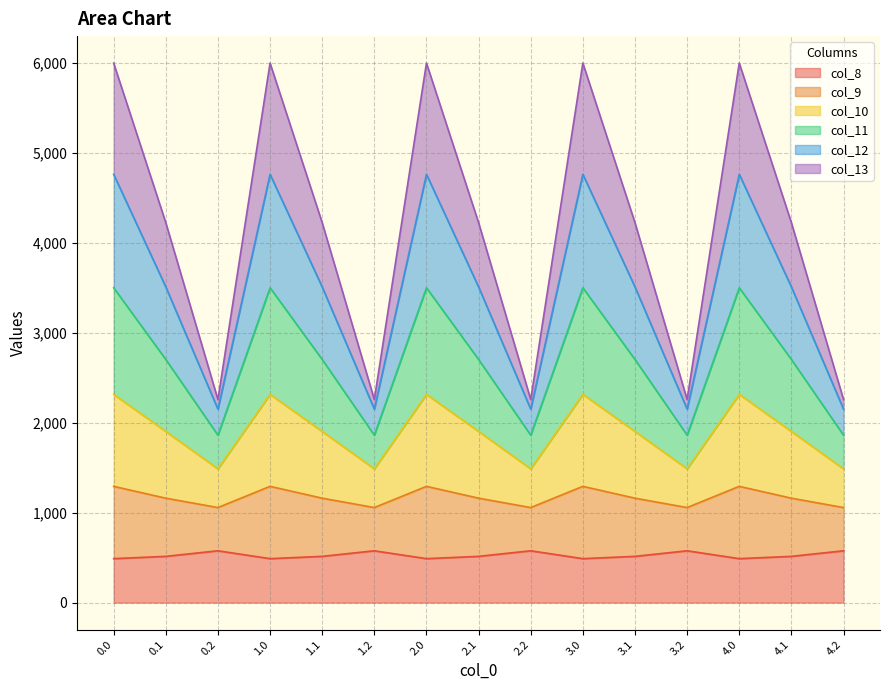

At how many categories does at least one series exceed 2633?

10